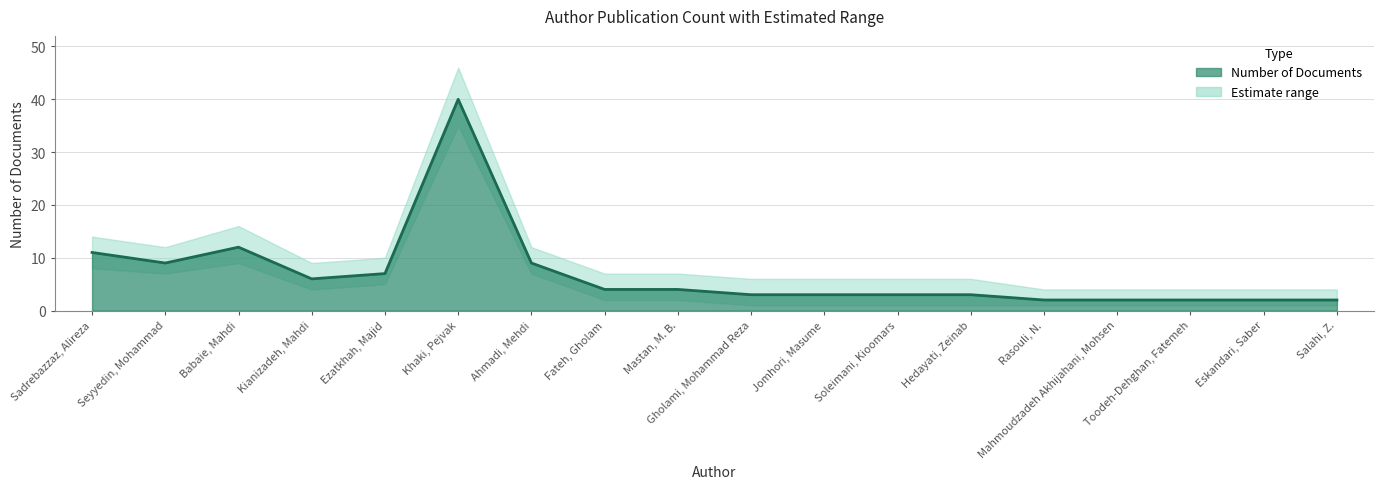

What is the change in value from Sadrebazzaz, Alireza to Soleimani, Kioomars?

-8